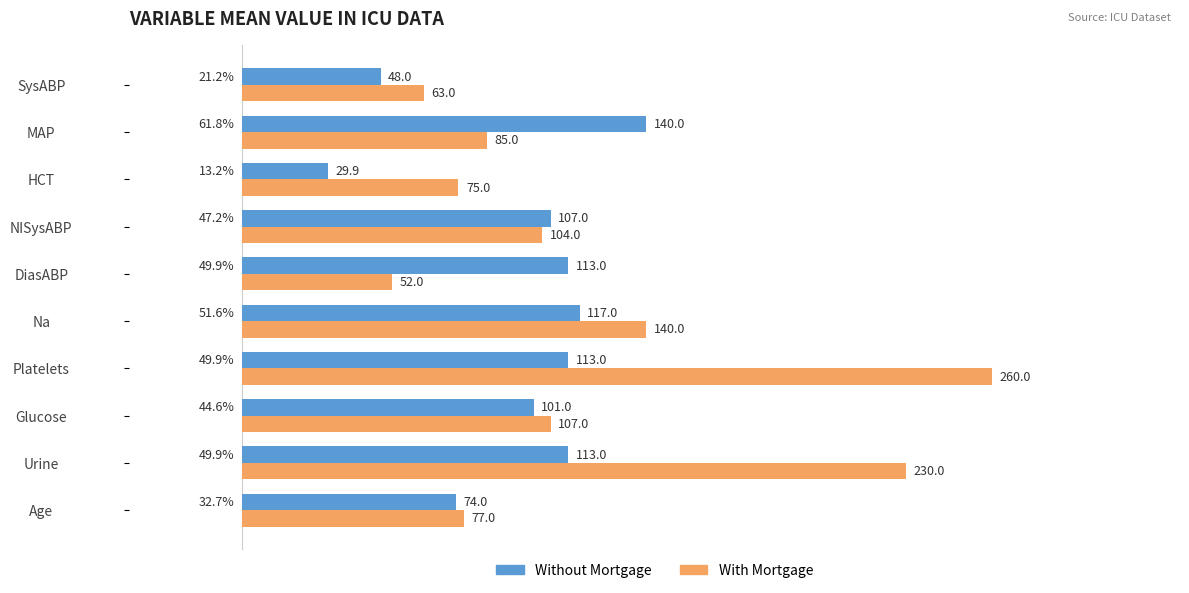

How many data points in Without Mortgage are less than 113?

5